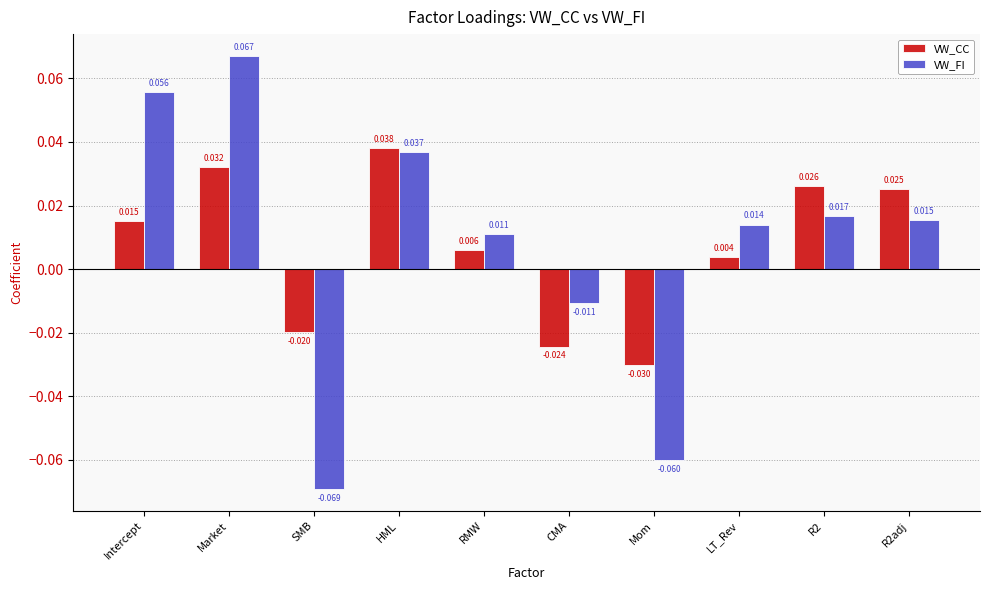

At which label does VW_FI reach its peak?

Market